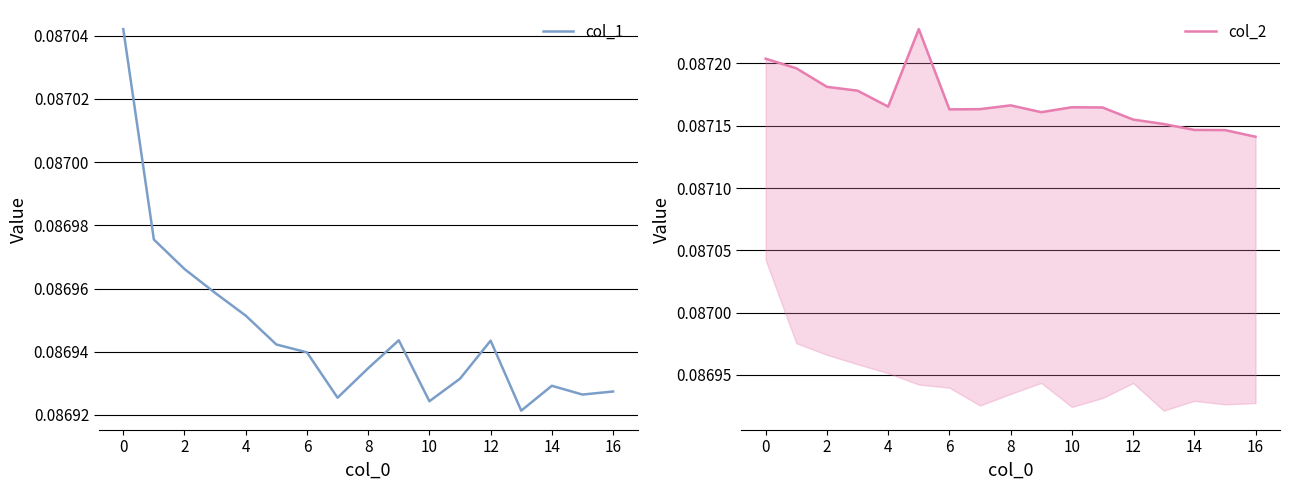

What value does the col_1 series have at 14?

0.1